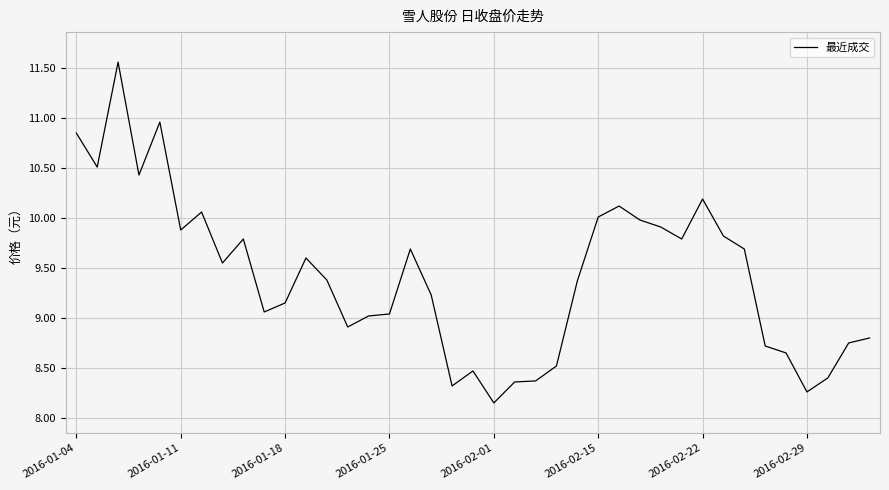

What is the difference between the maximum and minimum values?

3.4